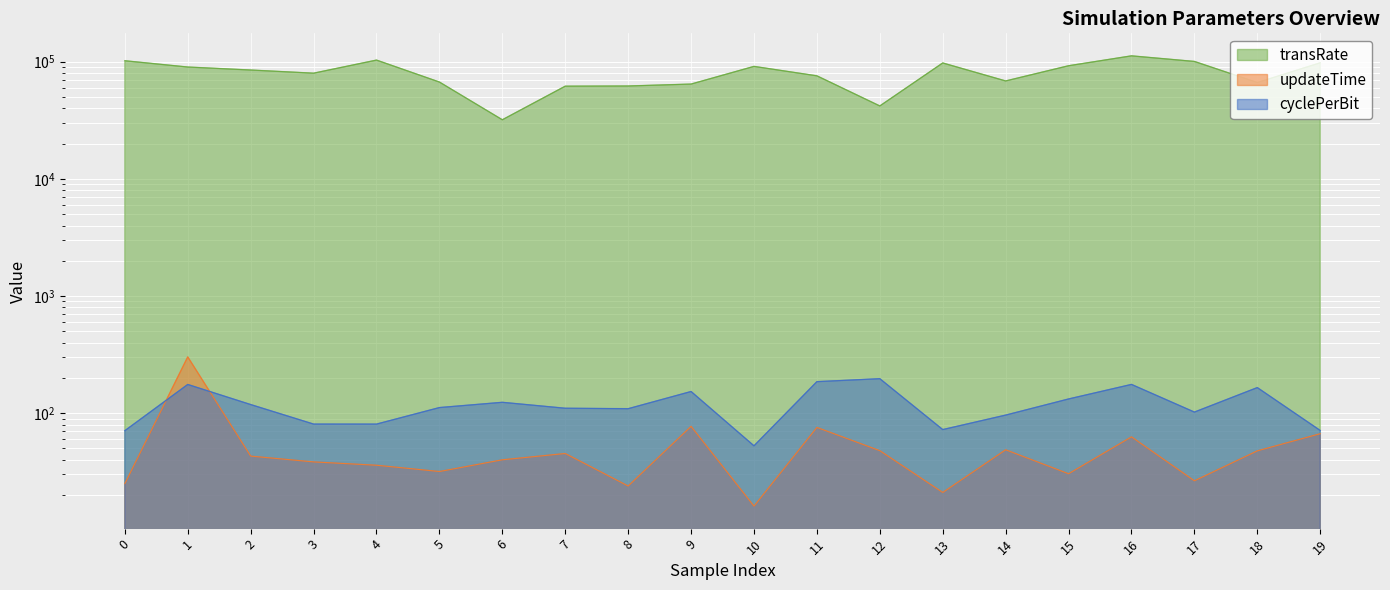

What is the sum of the updateTime values at 19 and 12?

114.8